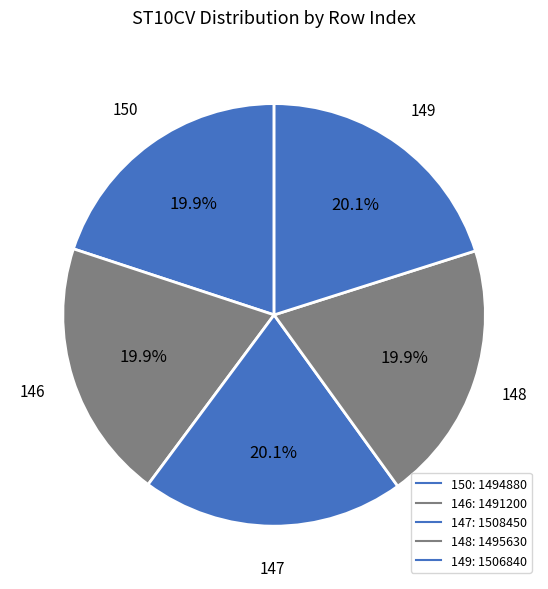

How many segments does this pie chart have?

5